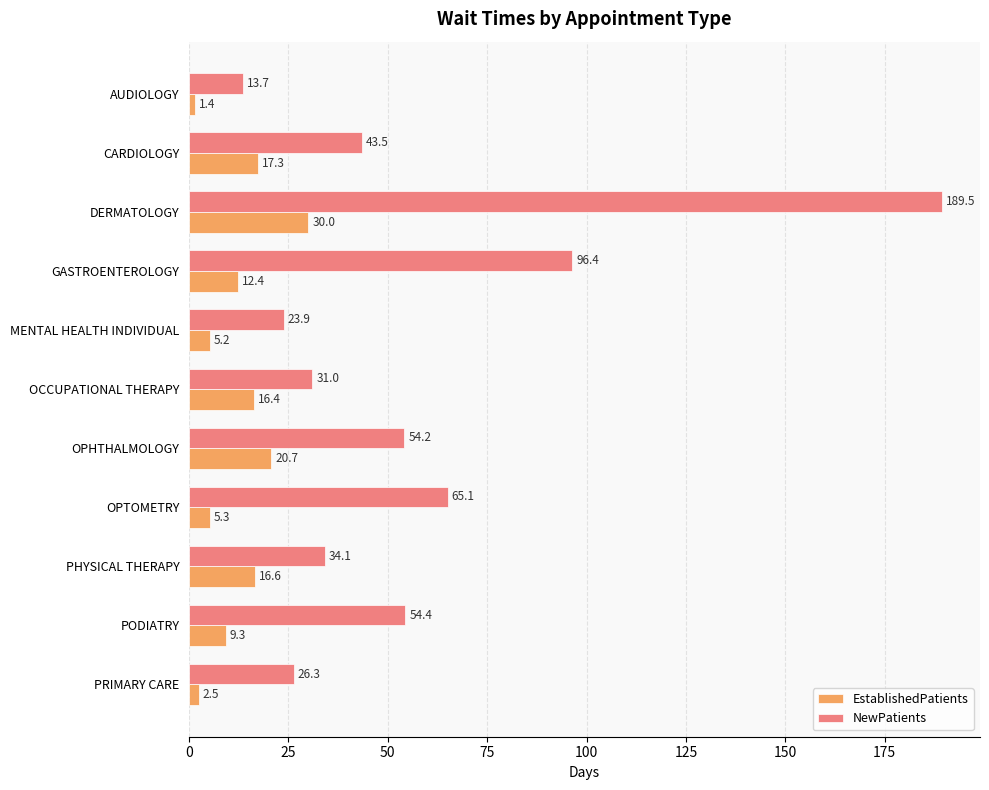

Which series changed the most between AUDIOLOGY and PODIATRY?

NewPatients